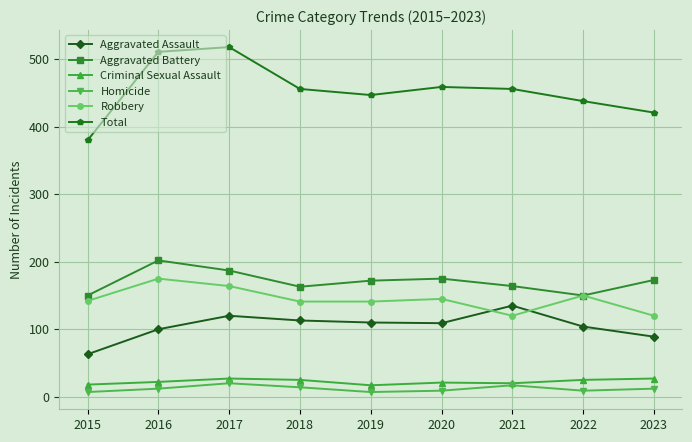

What is the minimum value for Aggravated Battery?

150